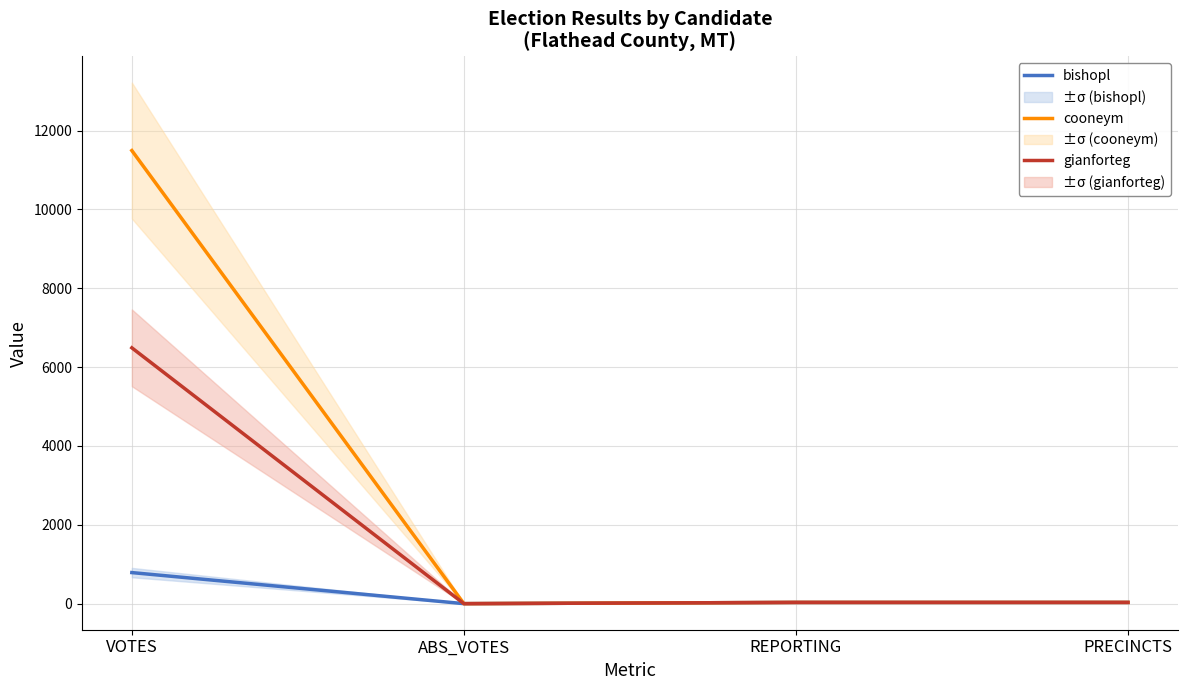

How many data points in gianforteg are above 31?

1